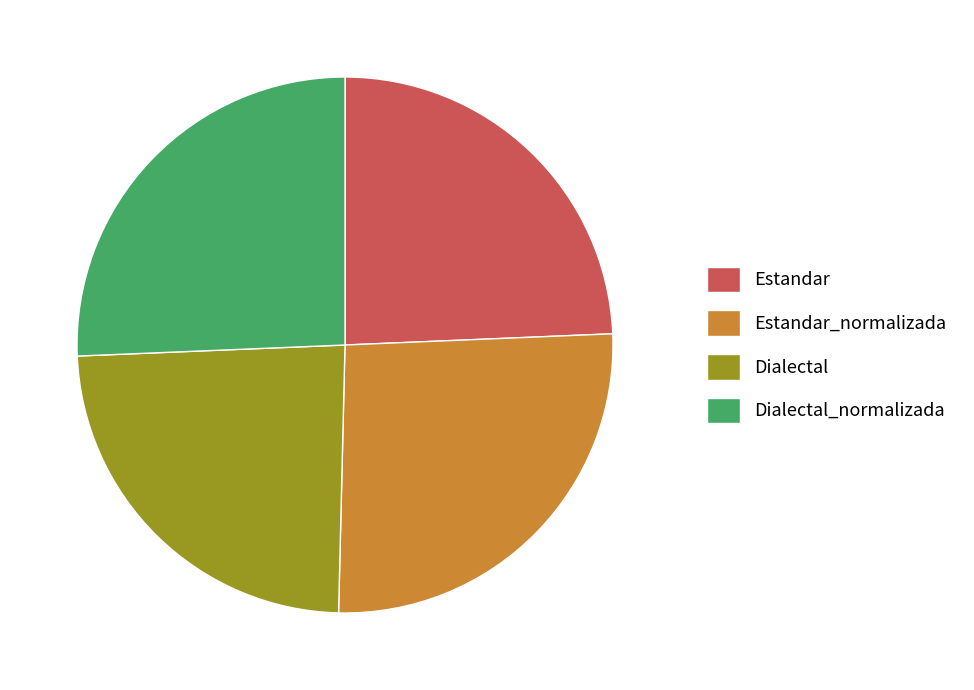

How many segments does this pie chart have?

4